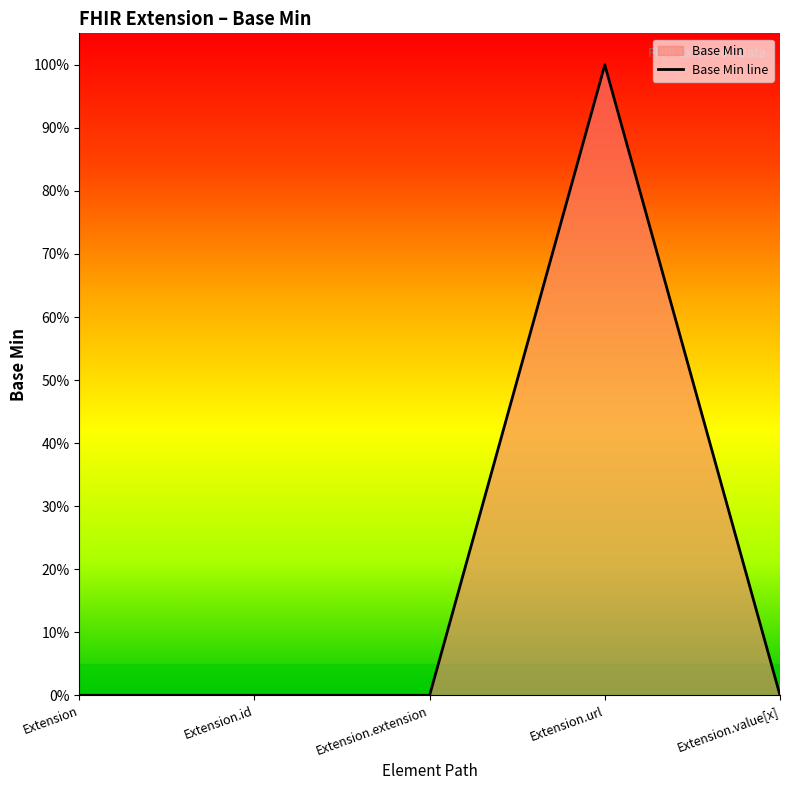

How many distinct data groups are displayed?

1